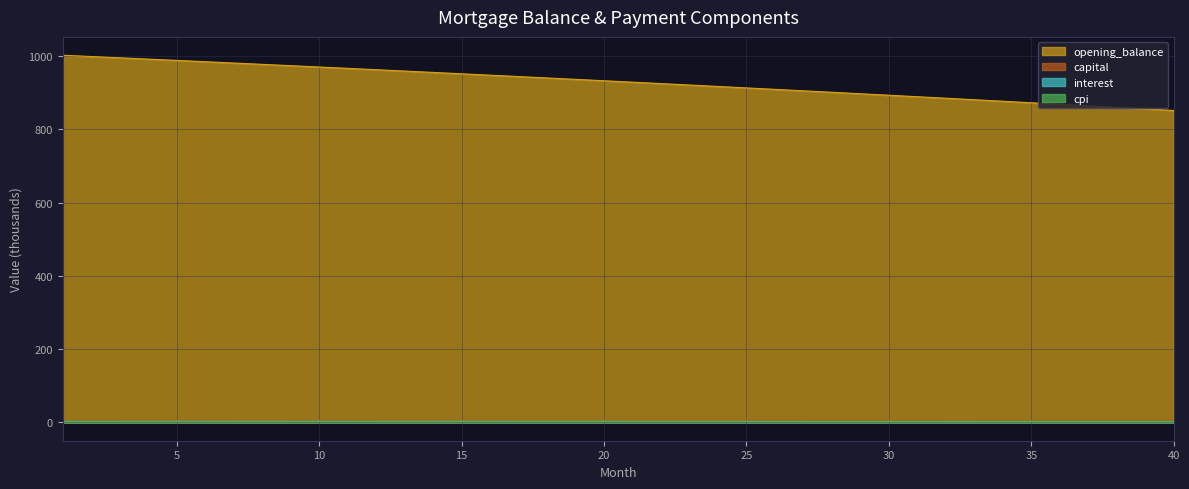

What is the sum of the cpi values at 29 and 6?

3.9